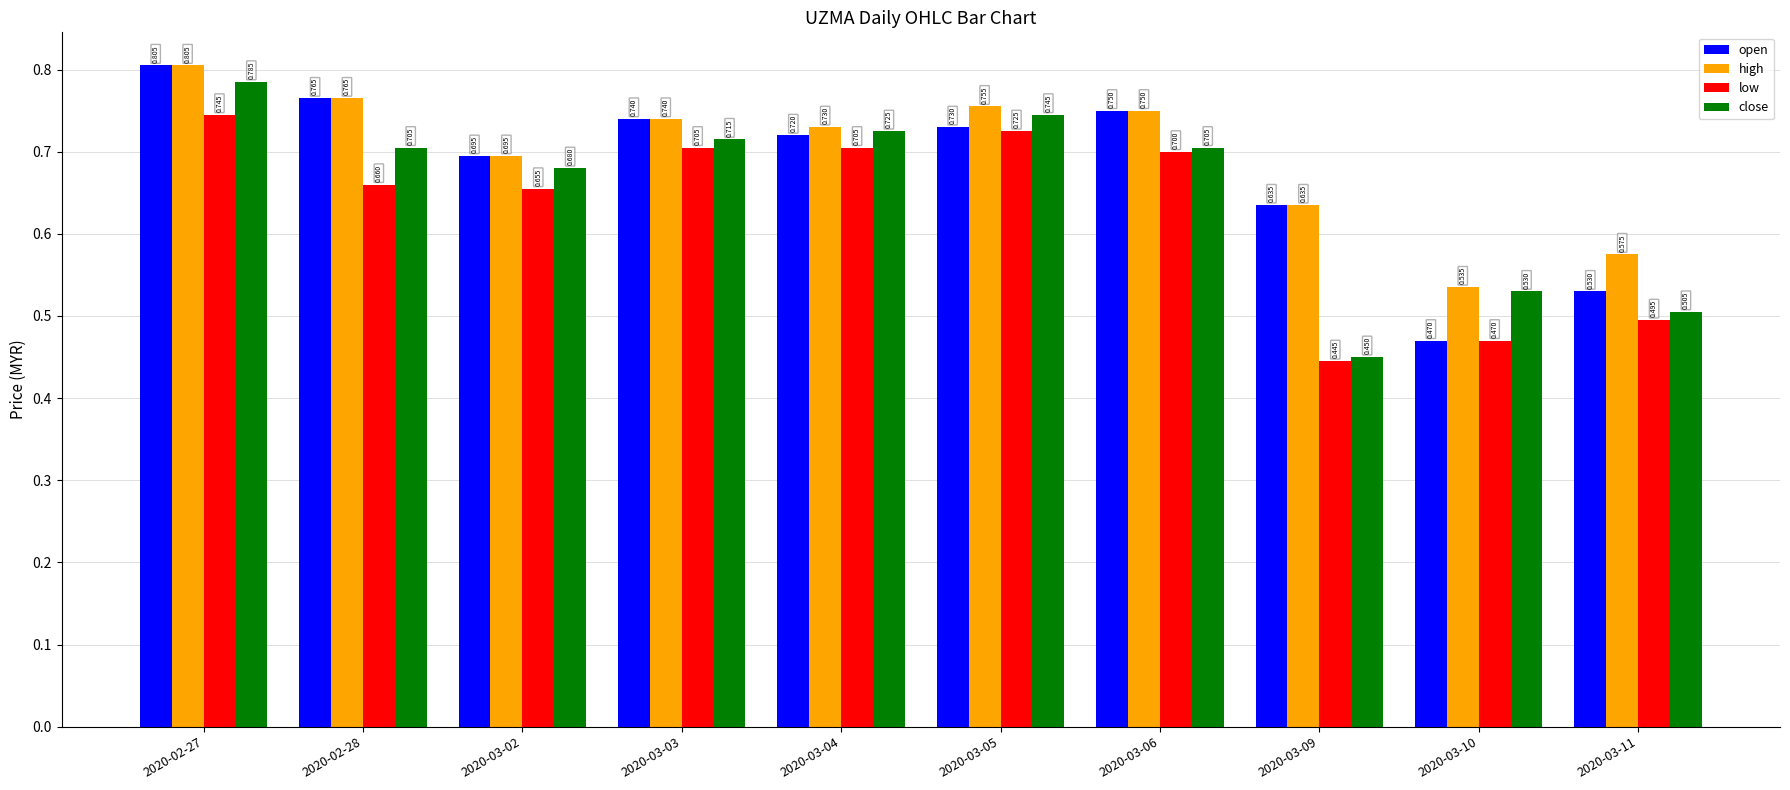

What is the total value across all series at 2020-03-02?

2.7